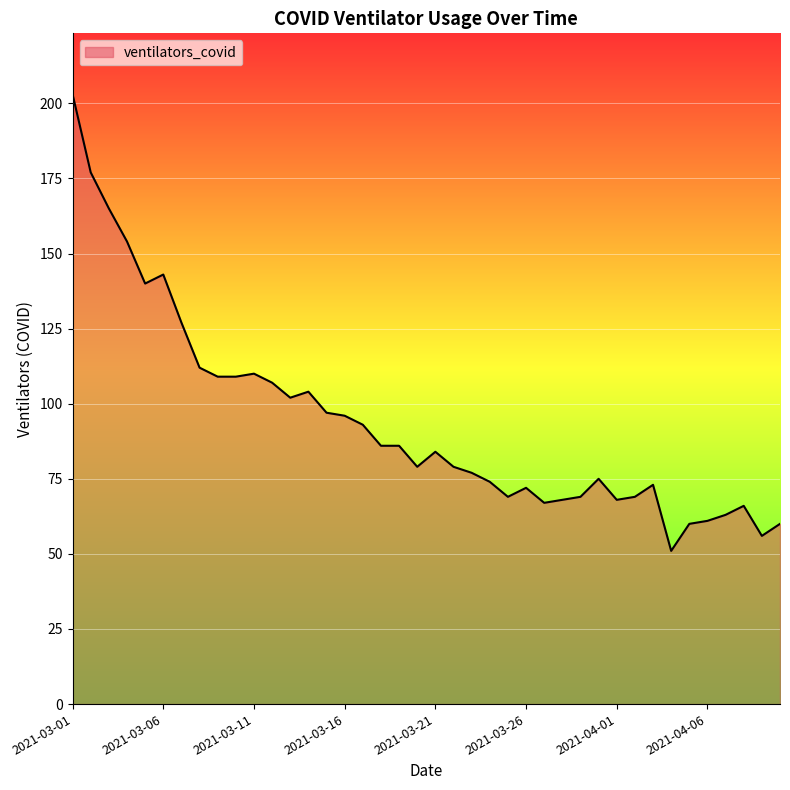

What is the maximum value shown in the chart?

203